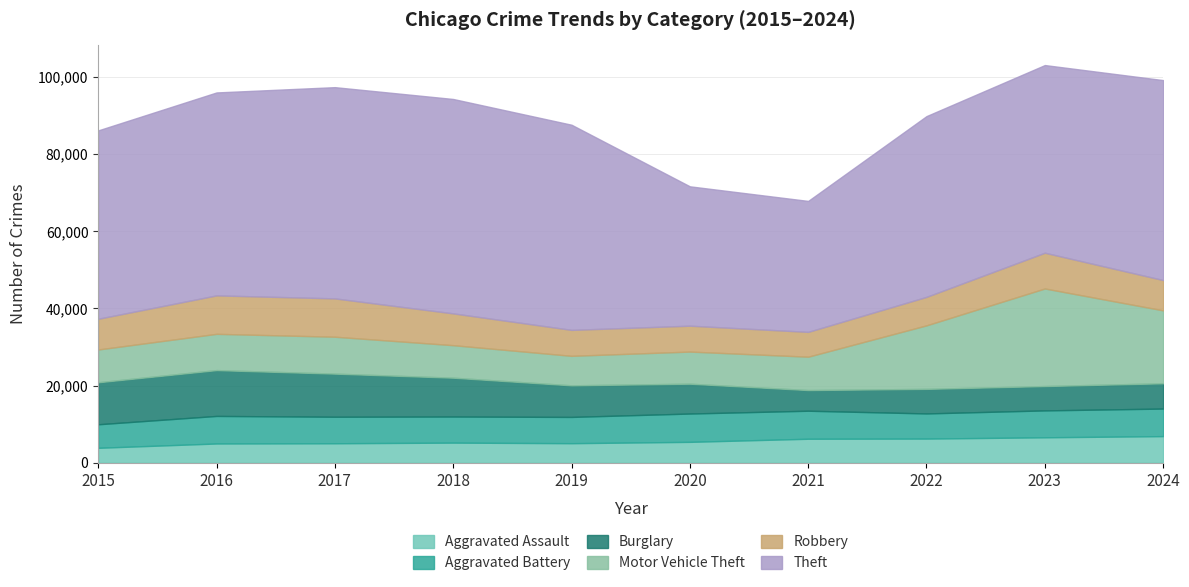

Between 2024 and 2015, which is larger?

2024